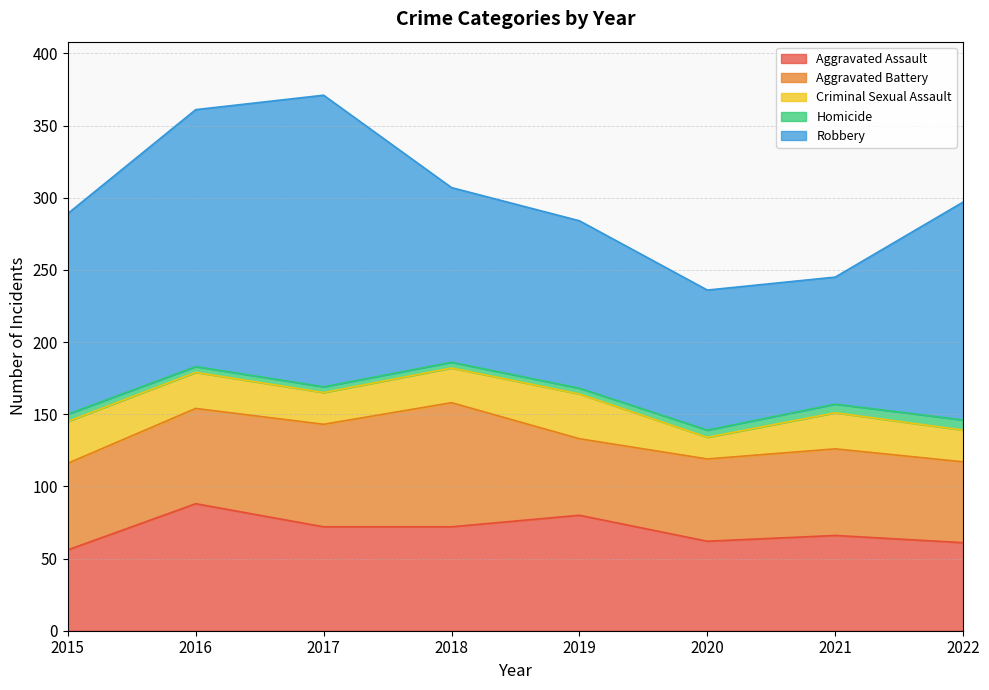

What are all the series names shown in the legend?

Aggravated Assault, Aggravated Battery, Criminal Sexual Assault, Homicide, Robbery